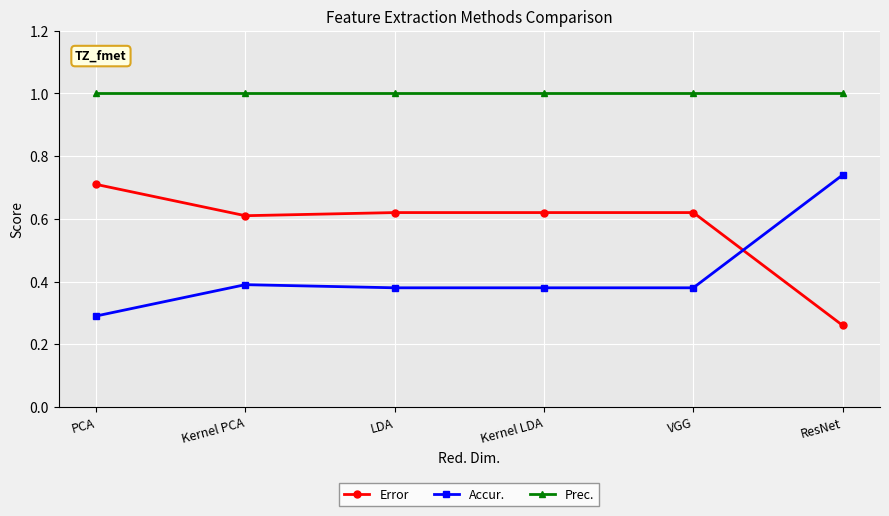

Is the value of Prec. at VGG greater than the value of Error at VGG?

Yes